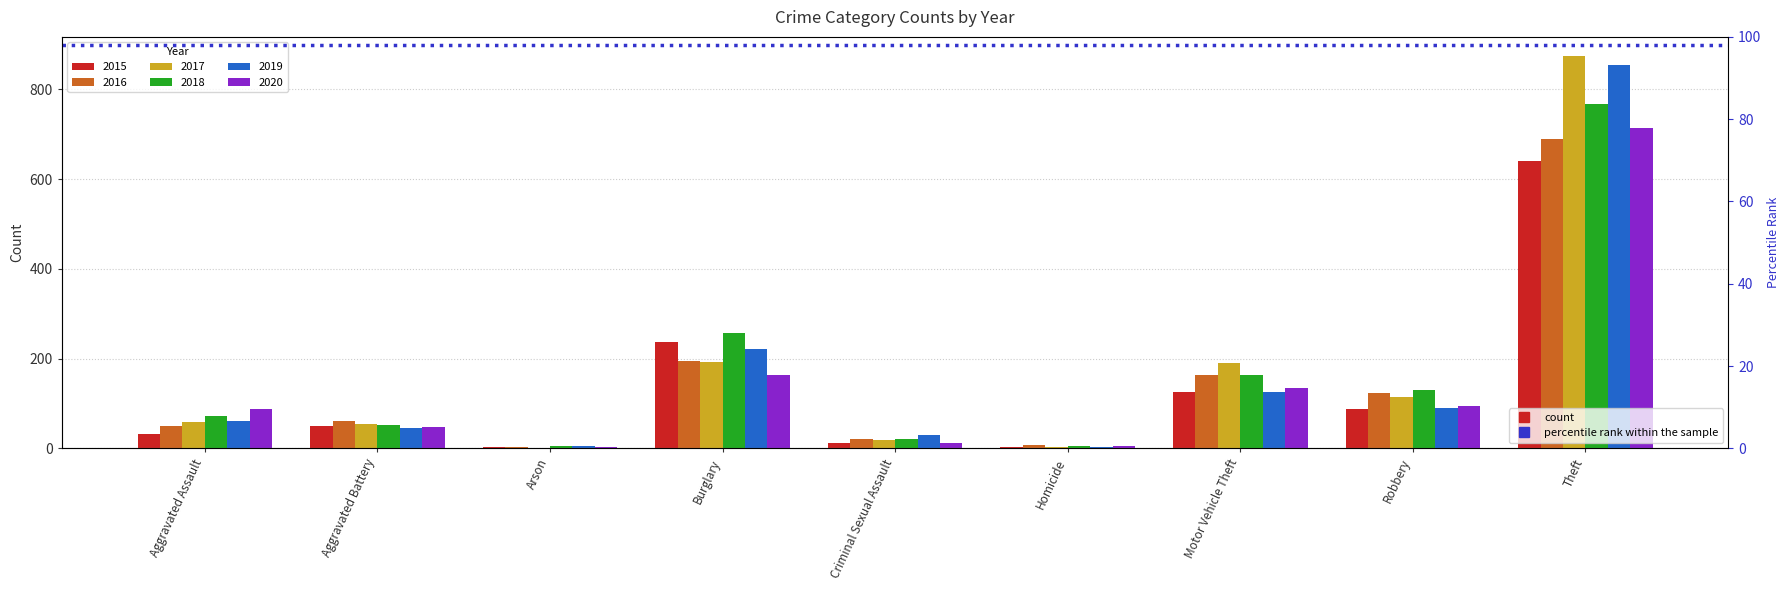

What is the value of the 2018 bar at the 2nd from the left?

52